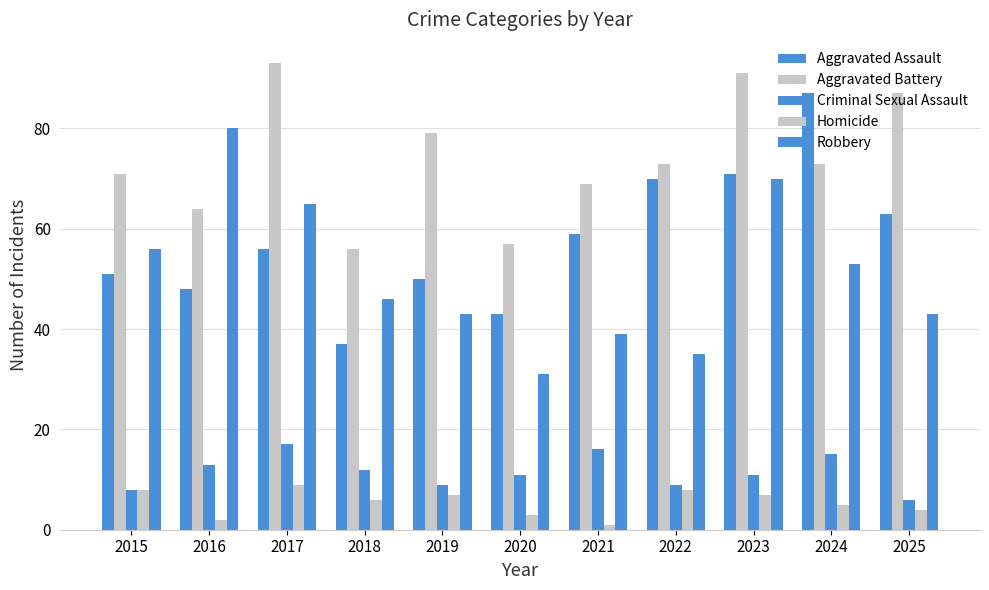

Are the bars grouped side by side (vs. stacked)?

Yes